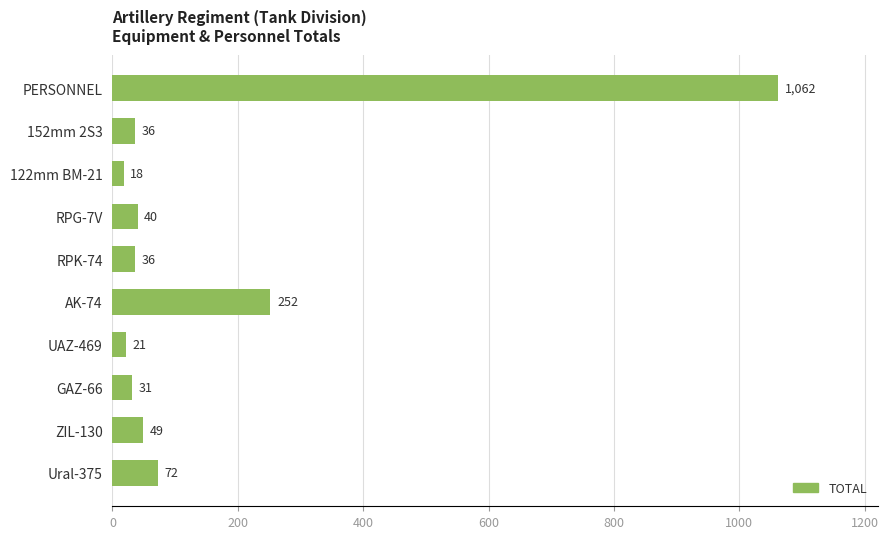

Between PERSONNEL and 152mm 2S3, which is larger?

PERSONNEL